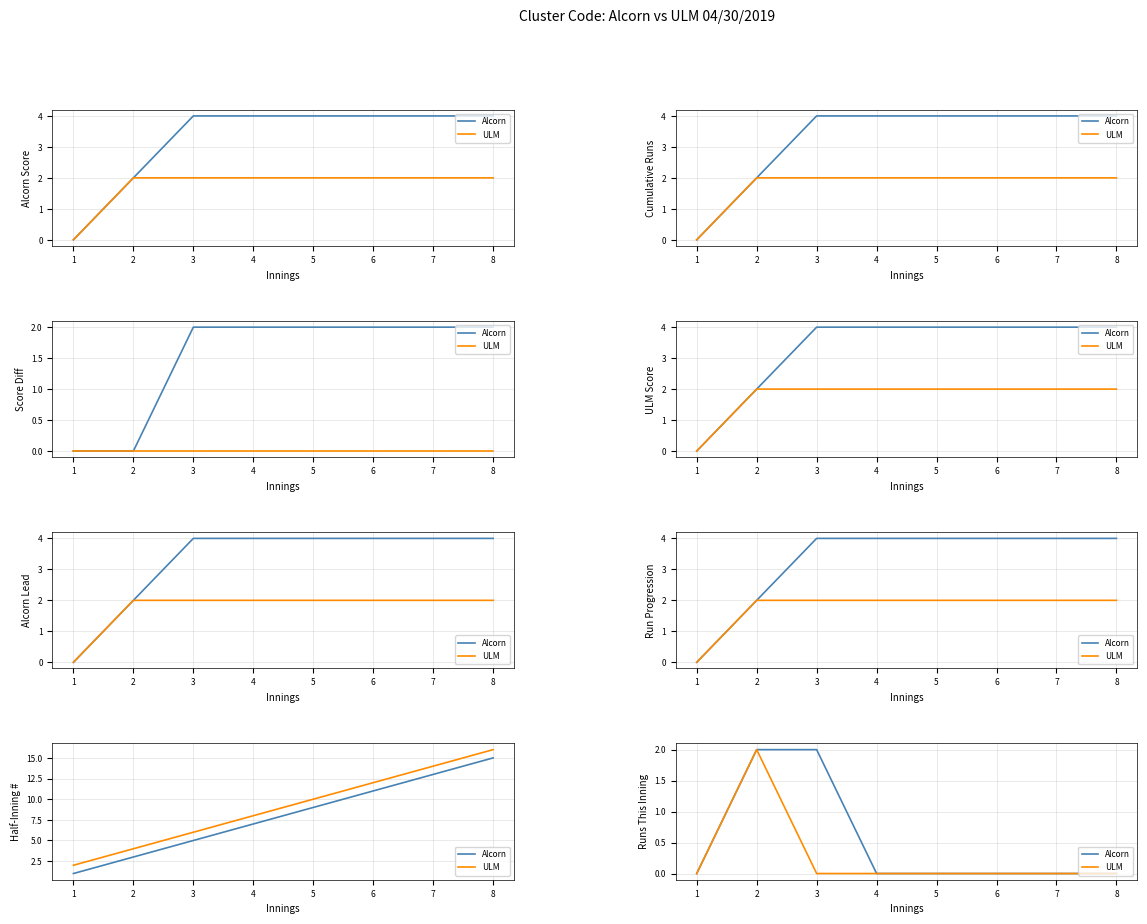

What is the total value across all series at 3?

2